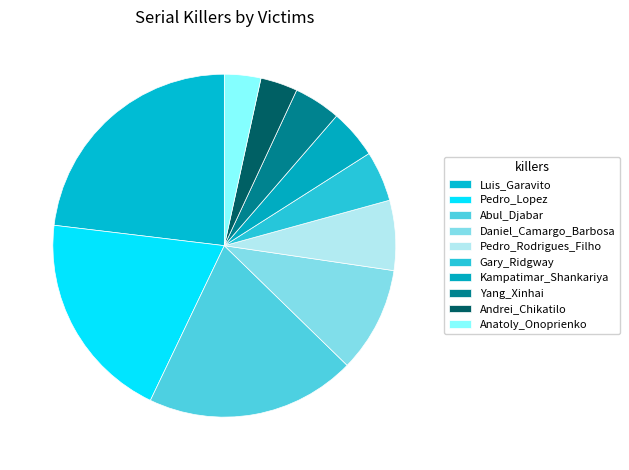

How many slices are in this pie chart?

10